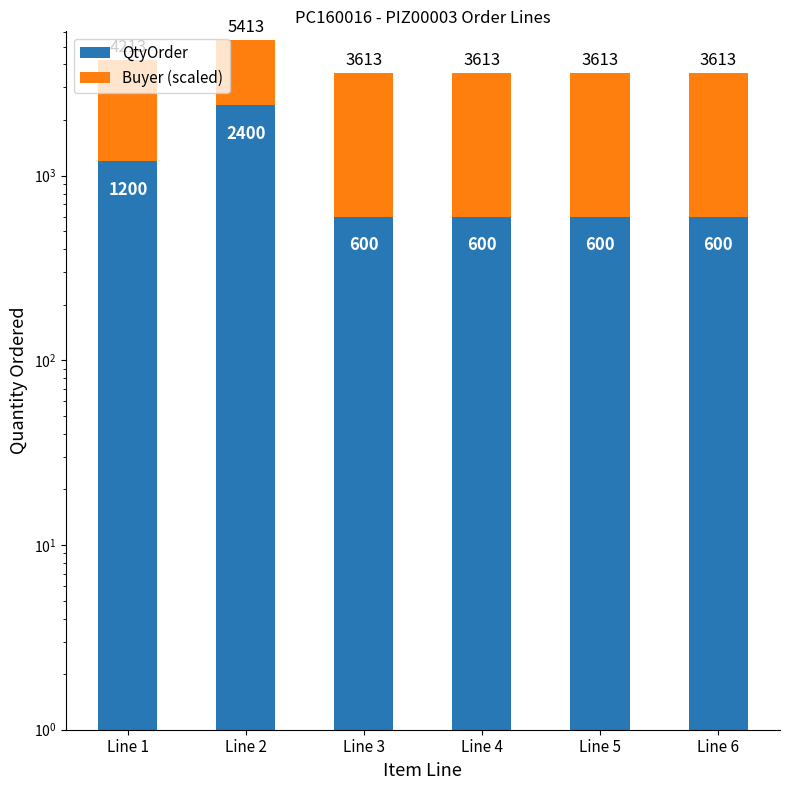

Which series changed the most between Line 5 and Line 6?

QtyOrder